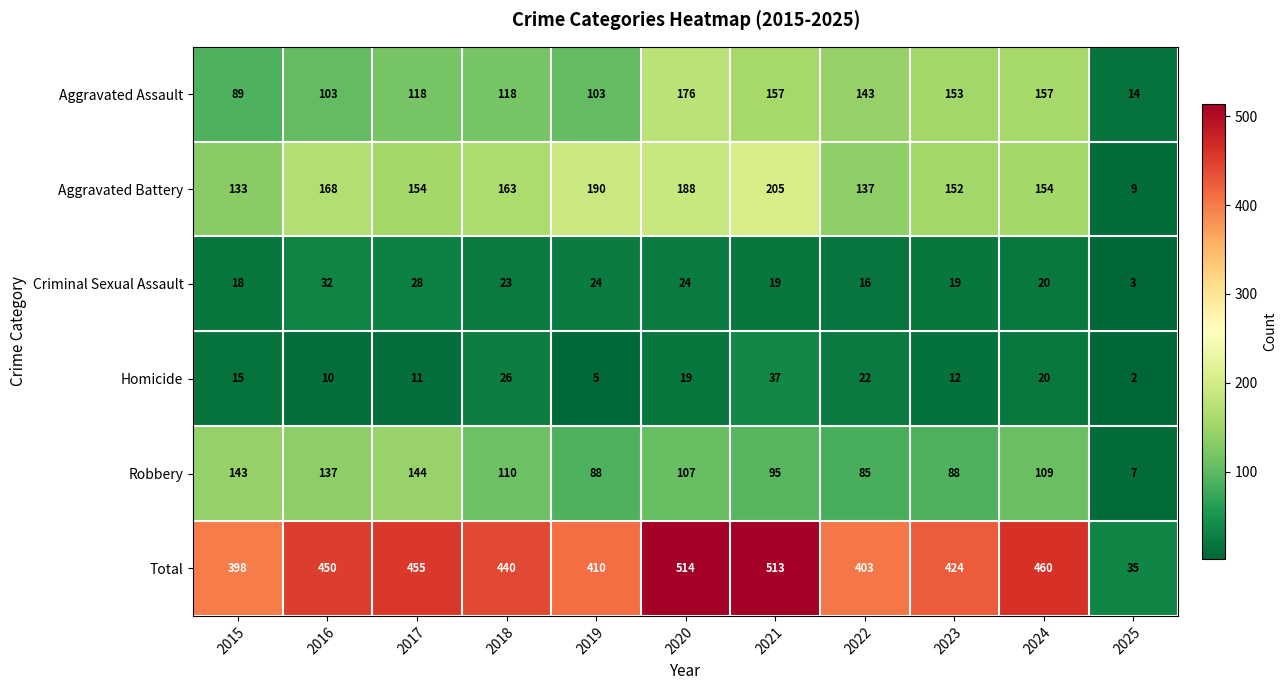

What is the total value across all series at 2018?

880